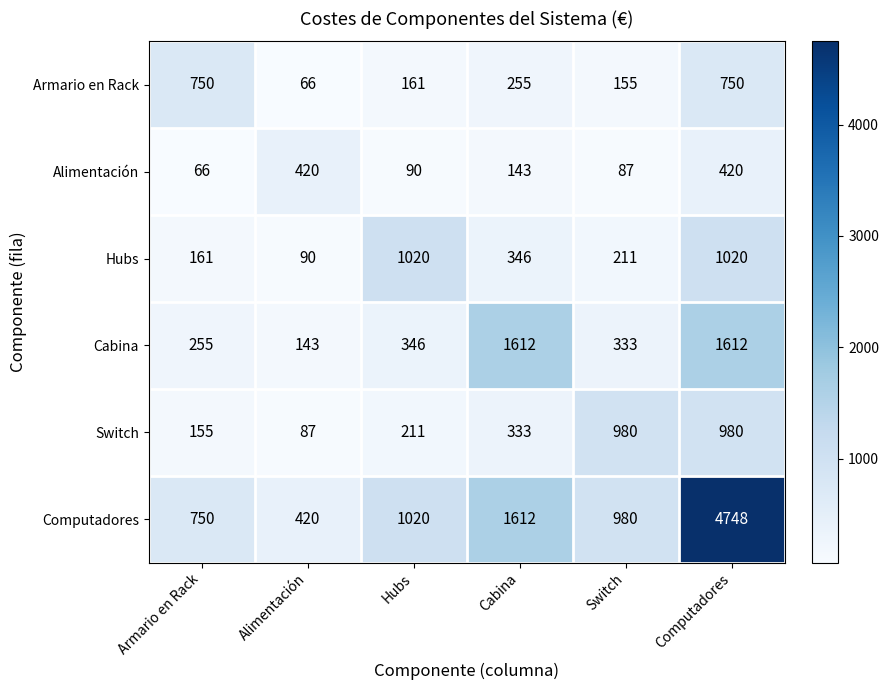

Which series has the largest total across all categories?

Computadores